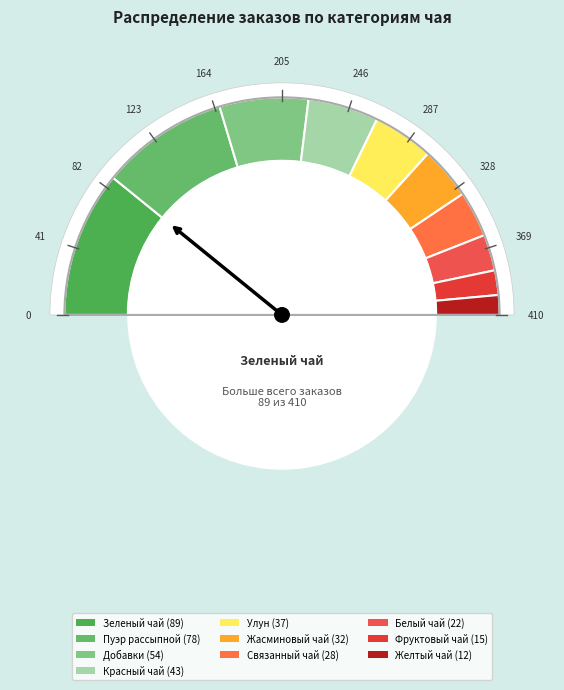

How many slices are in this pie chart?

10